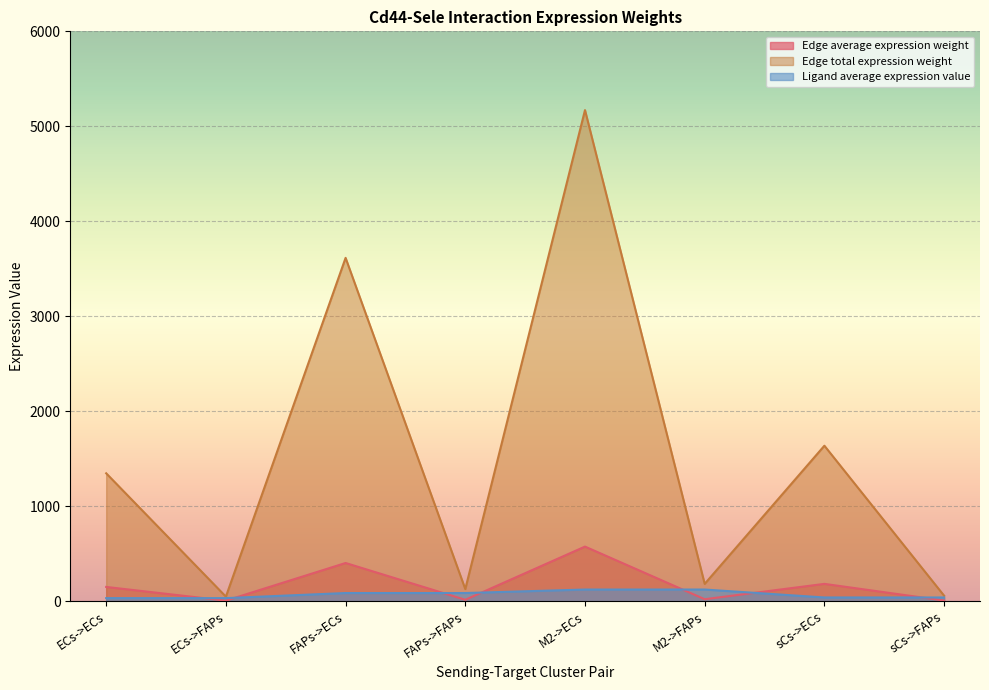

How many data points in Ligand average expression value are above 85?

4